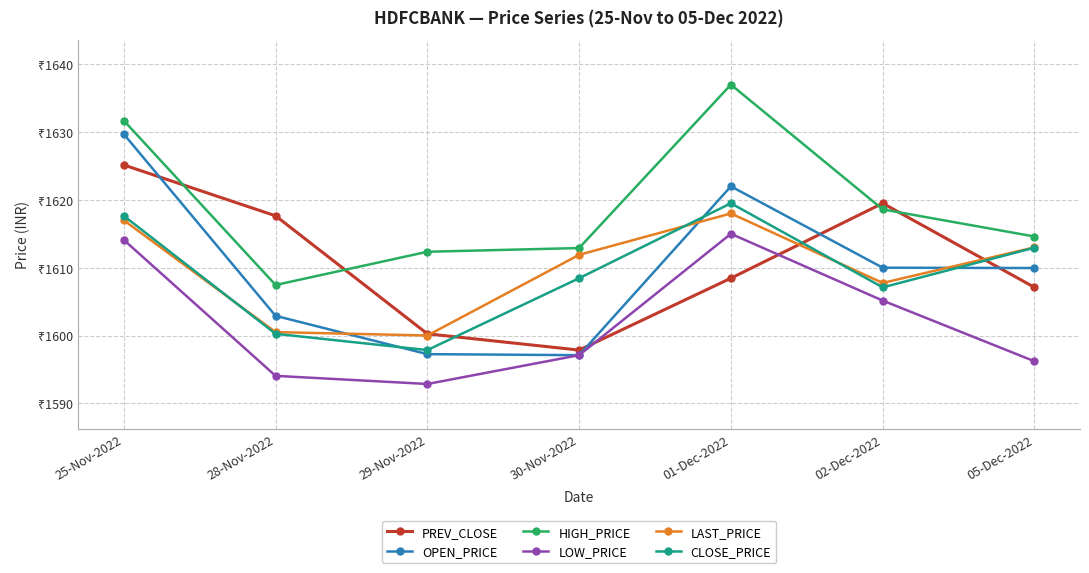

Does the chart have visible grid lines?

Yes